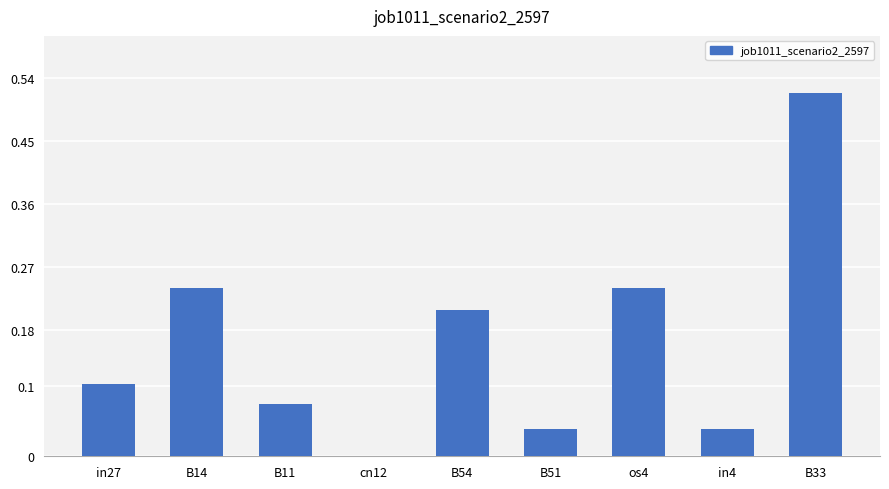

Which has a higher value, B51 or B54?

B54